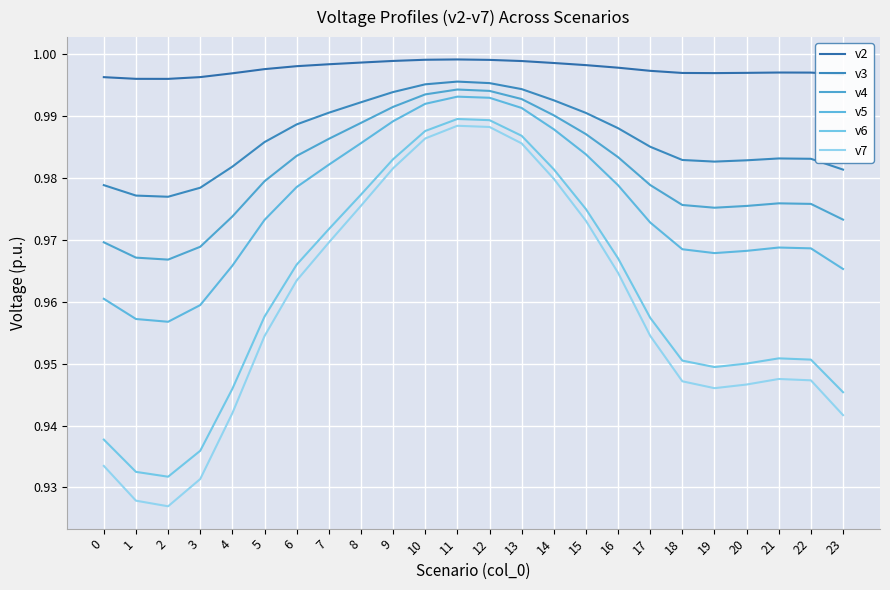

What is the total value across all series at 8?

5.9